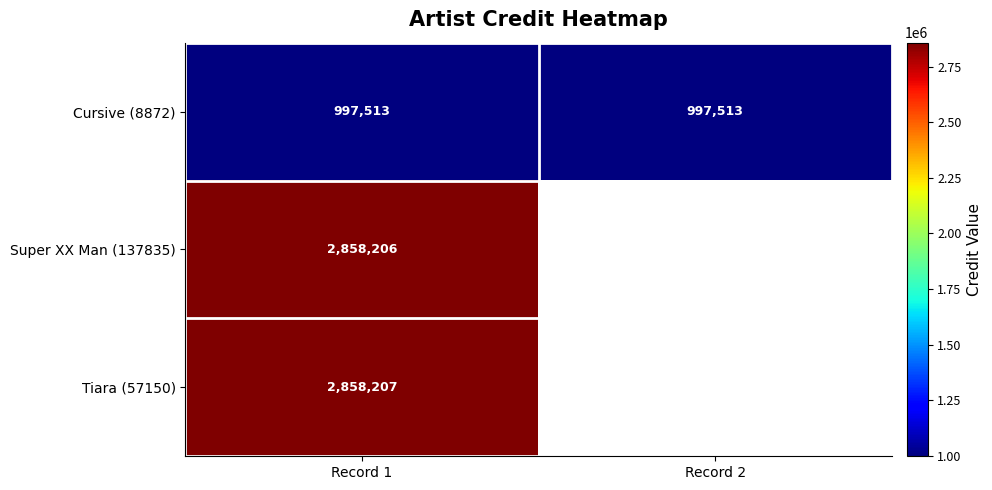

What is the lowest value of the Cursive (8872) series?

997513